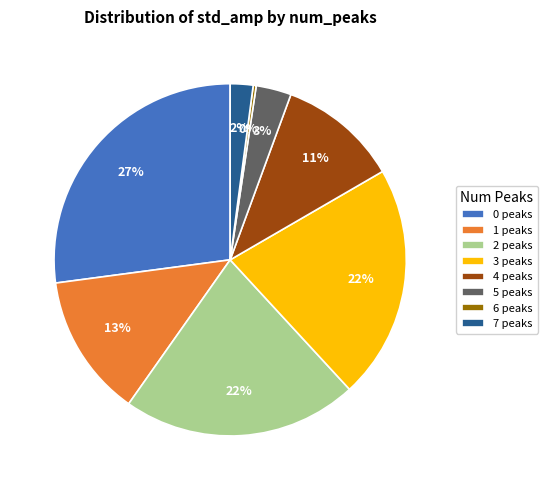

What is the ratio of the value at 1 peaks to the value at 2 peaks?

0.6